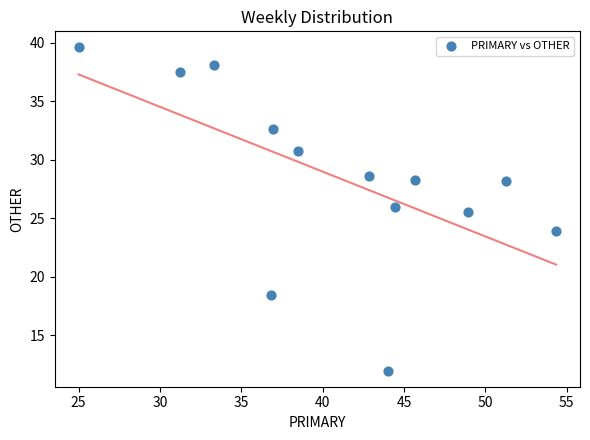

What Y value in the scatter plot is closest to 25?

25.5